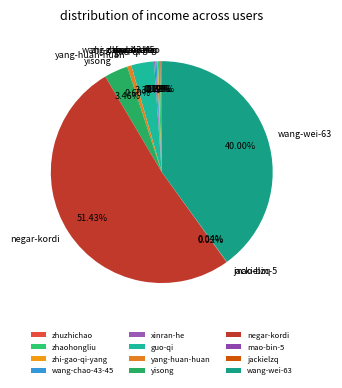

What is the majority slice?

negar-kordi